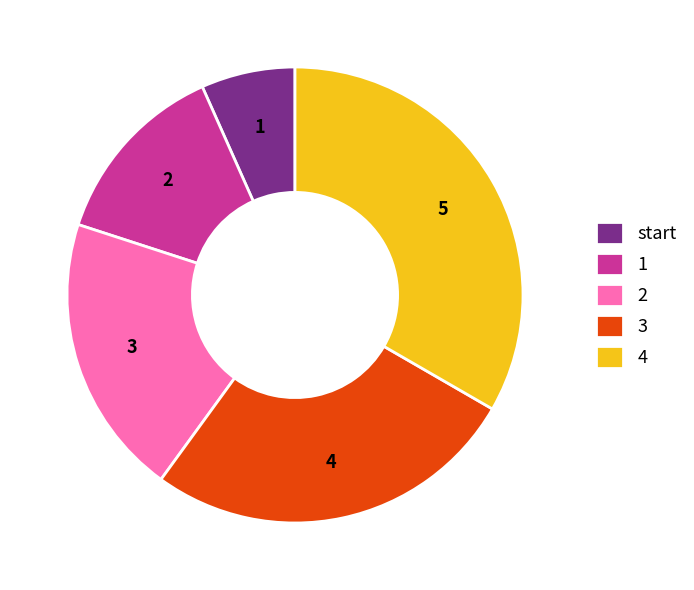

Which category has the biggest portion of the pie?

4